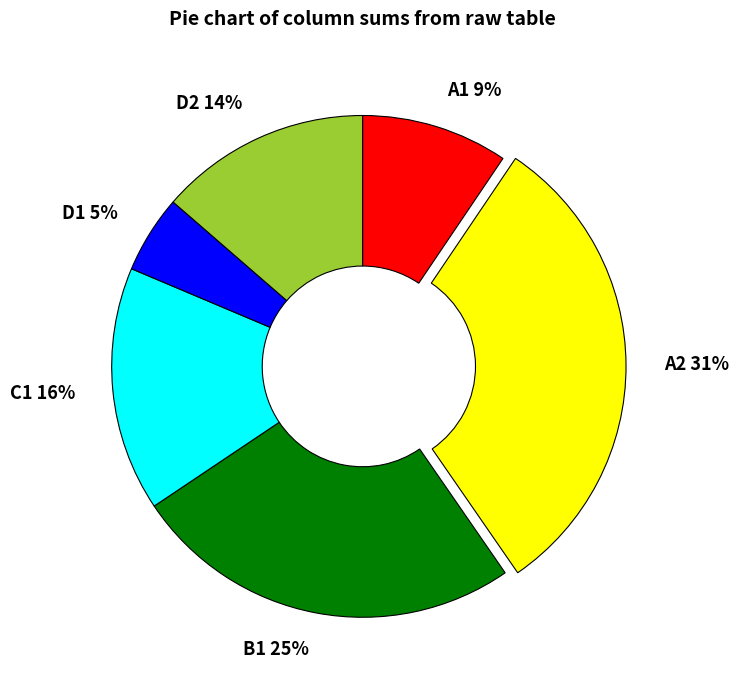

Does B1 account for over 50% of the chart?

No